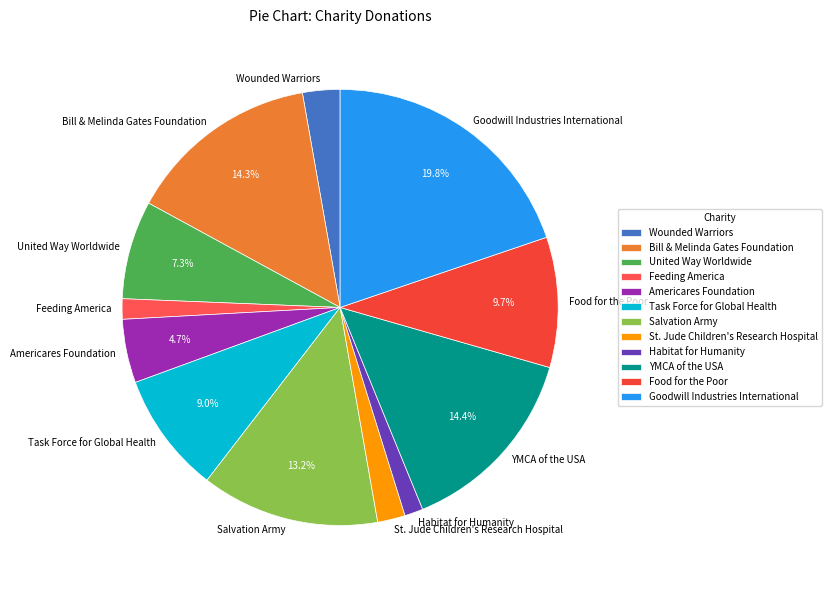

What portion of the pie excludes Americares Foundation?

95.3%